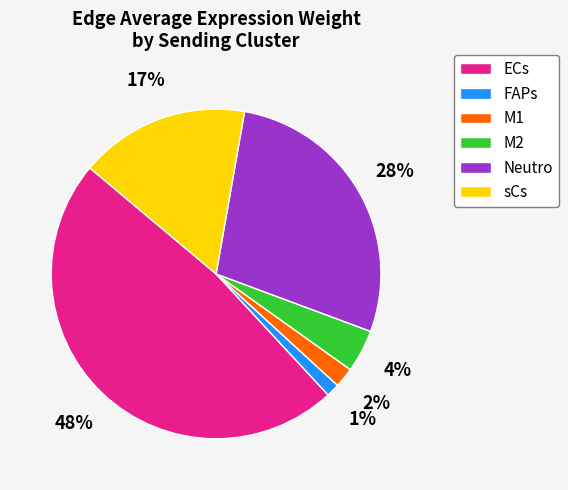

How many slices are in this pie chart?

6